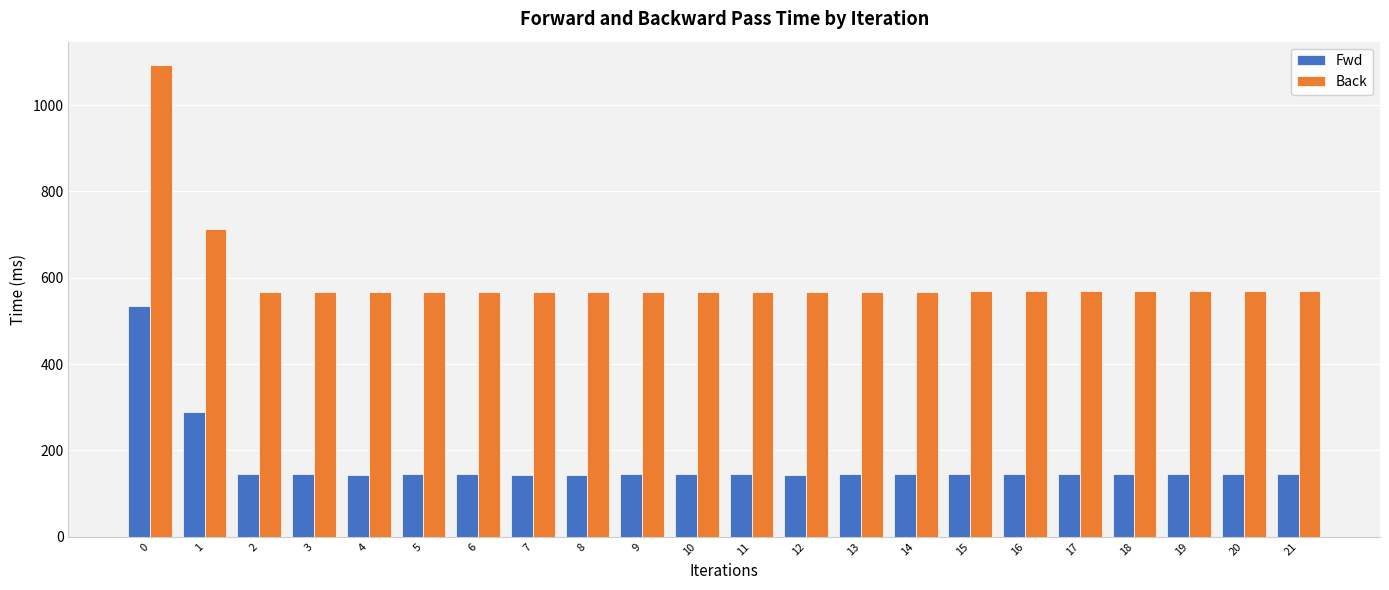

The value of Back at 14 is 209.6. True or false?

False